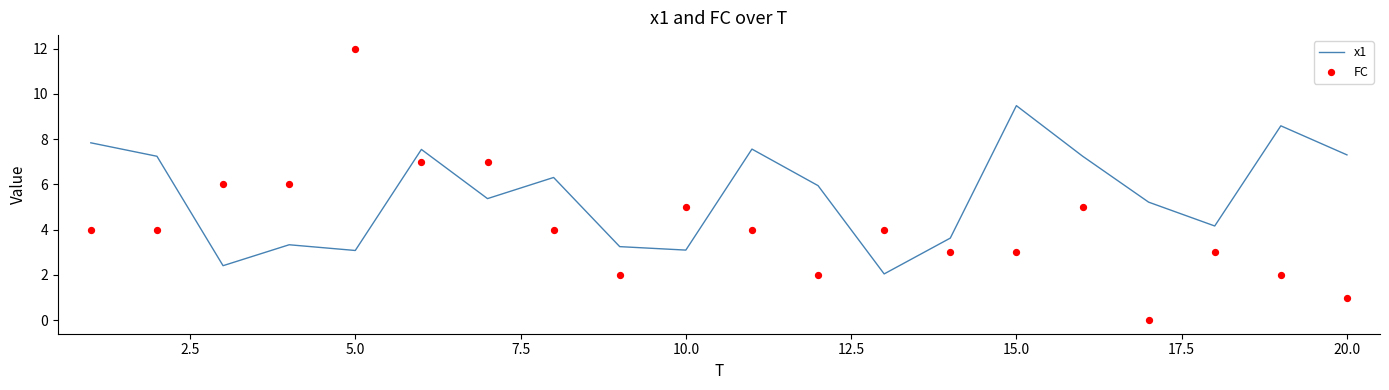

At how many categories does at least one series exceed 8?

3